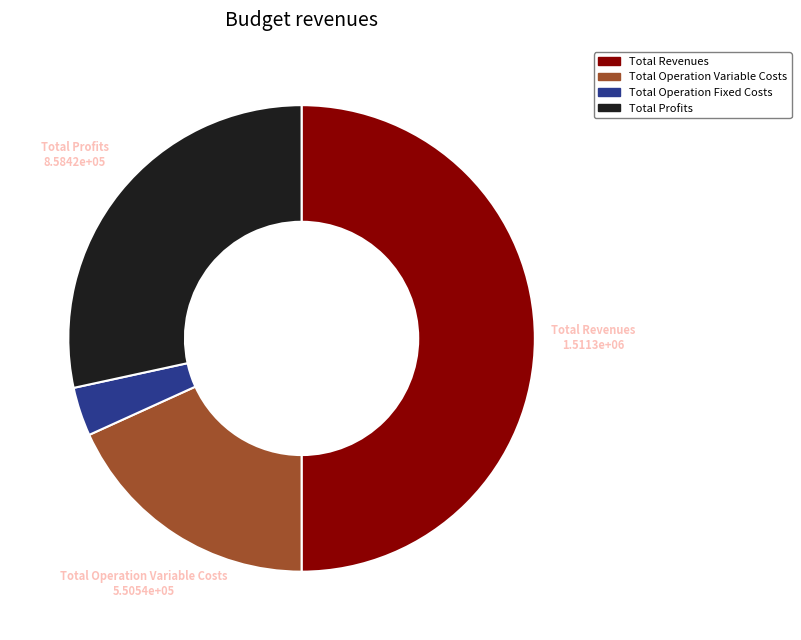

Does Total Operation Variable Costs represent more than half of the total?

No